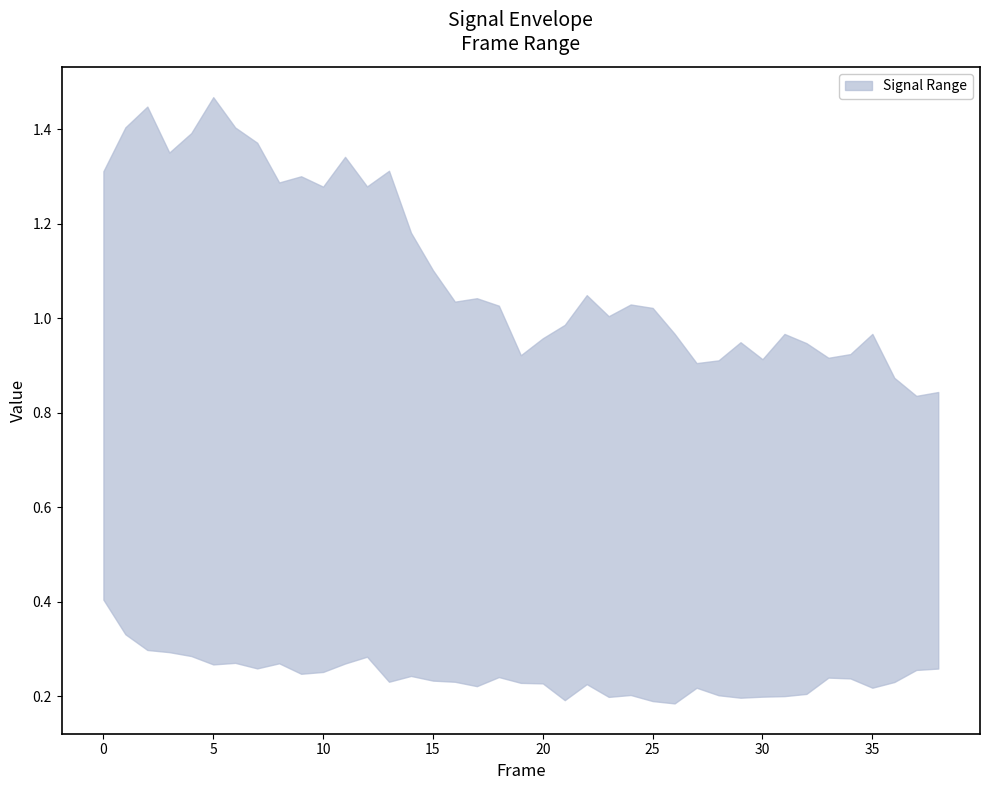

What is the maximum value for lower?

0.4